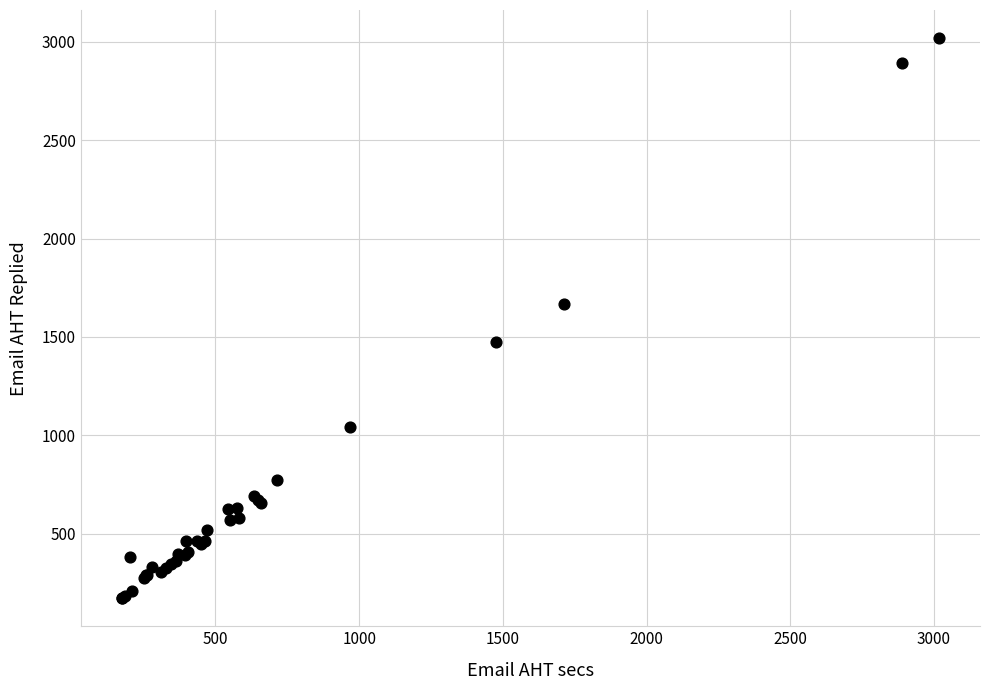

What Y value in the scatter plot is closest to 1595?

1666.9